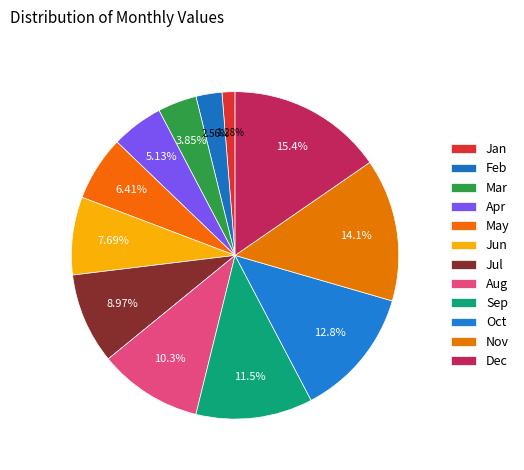

To the nearest percent, what is the difference between the Sep and May slice percentages?

5%